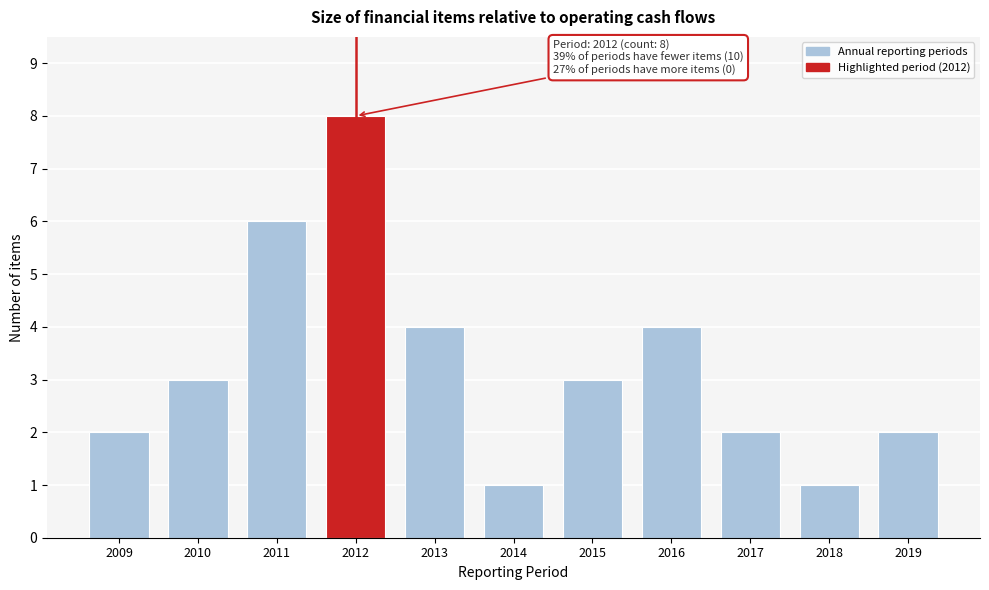

Reading left to right, extract all data points from this chart.

2	3	6	8	4	1	3	4	2	1	2